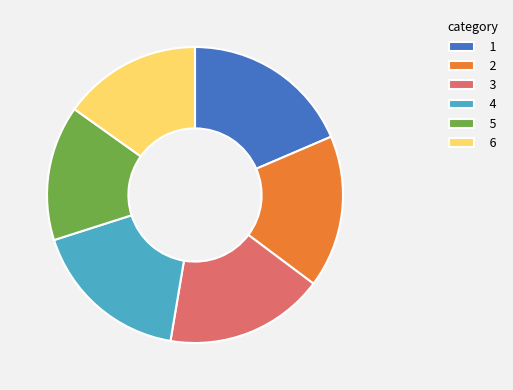

Combined, do 4 and 5 account for over 50%?

No